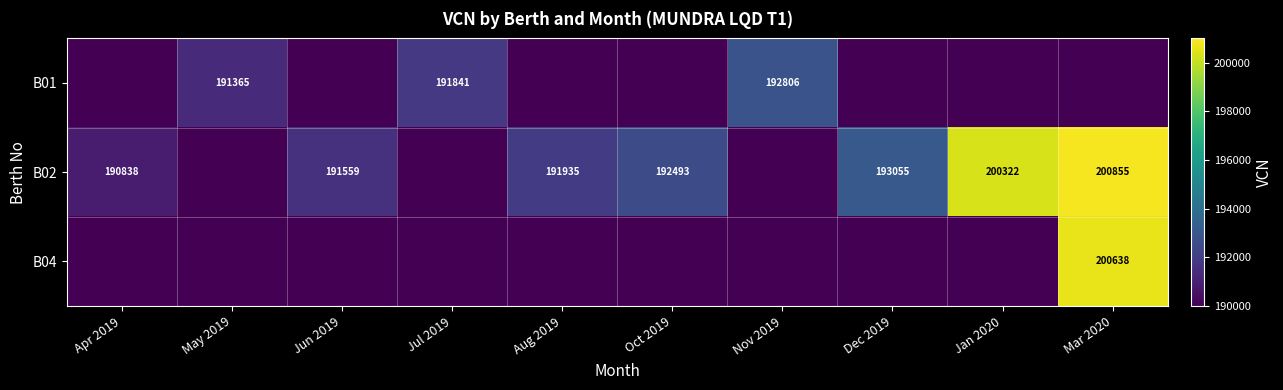

True or false: B01 has a value of 336802 at Nov 2019.

False